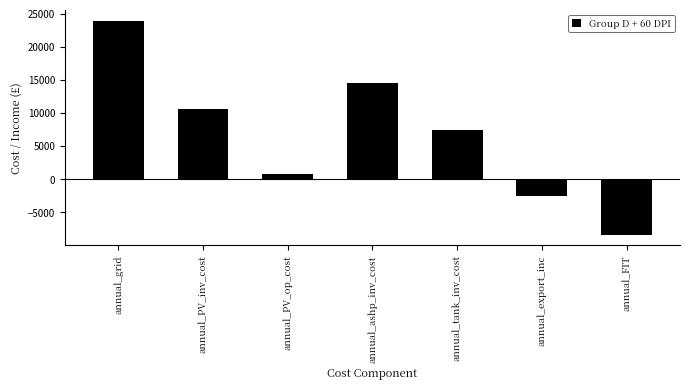

Rank the categories by value from highest to lowest.

annual_grid, annual_ashp_inv_cost, annual_PV_inv_cost, annual_tank_inv_cost, annual_PV_op_cost, annual_export_inc, annual_FIT